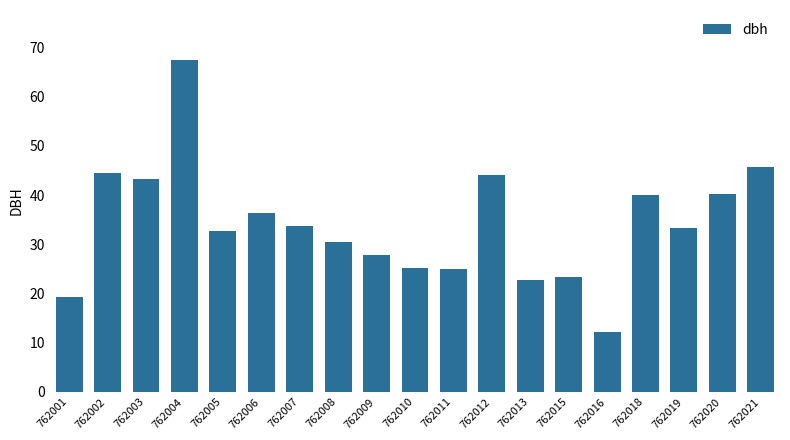

At which label does the data first exceed 33?

762002